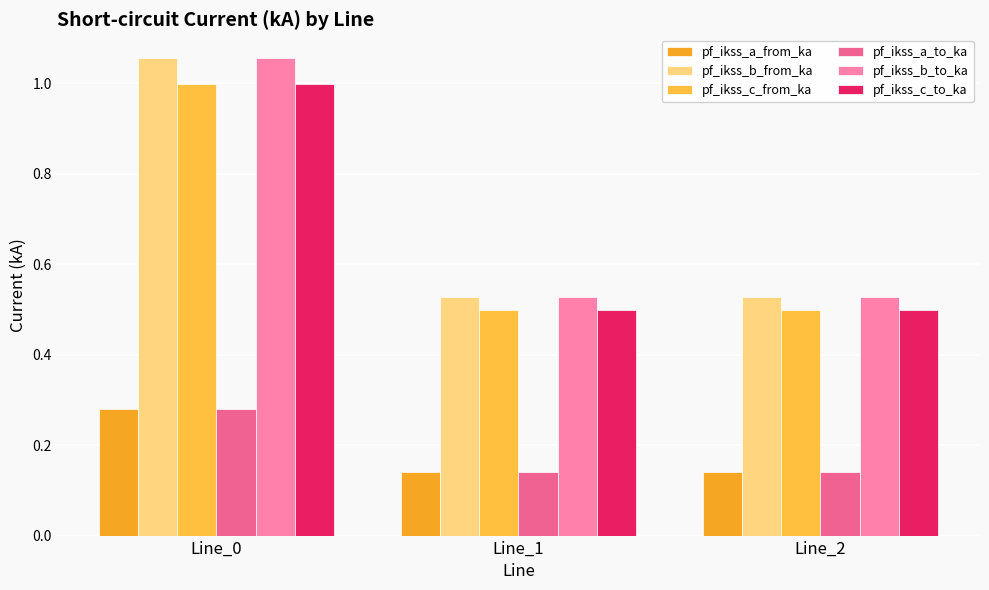

What is the total value across all series at Line_0?

4.7